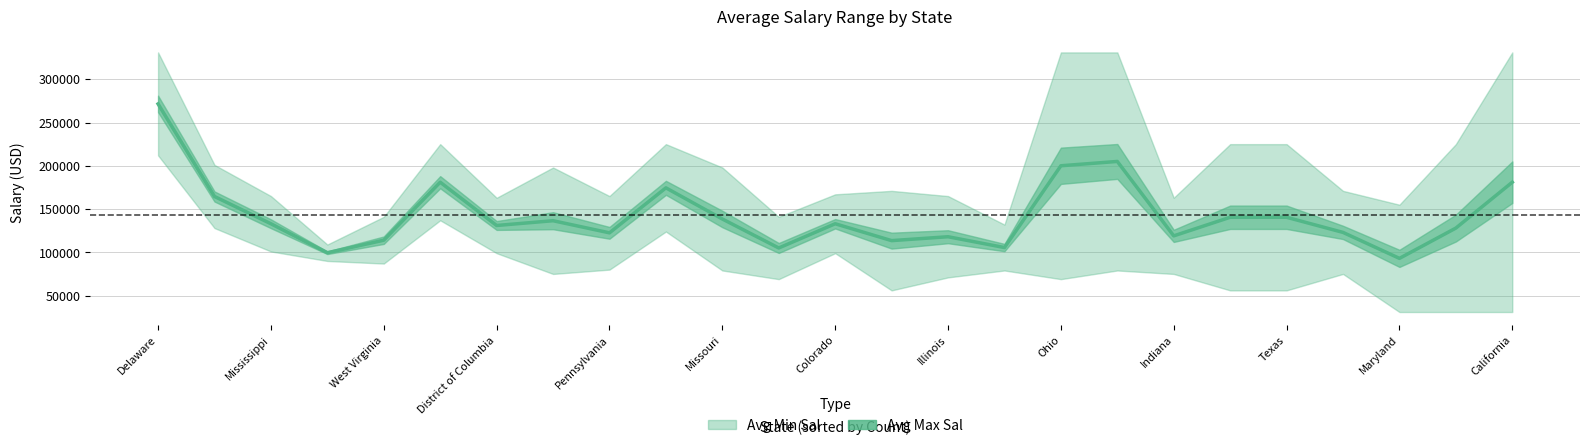

The value at 23 is 128000. True or false?

True